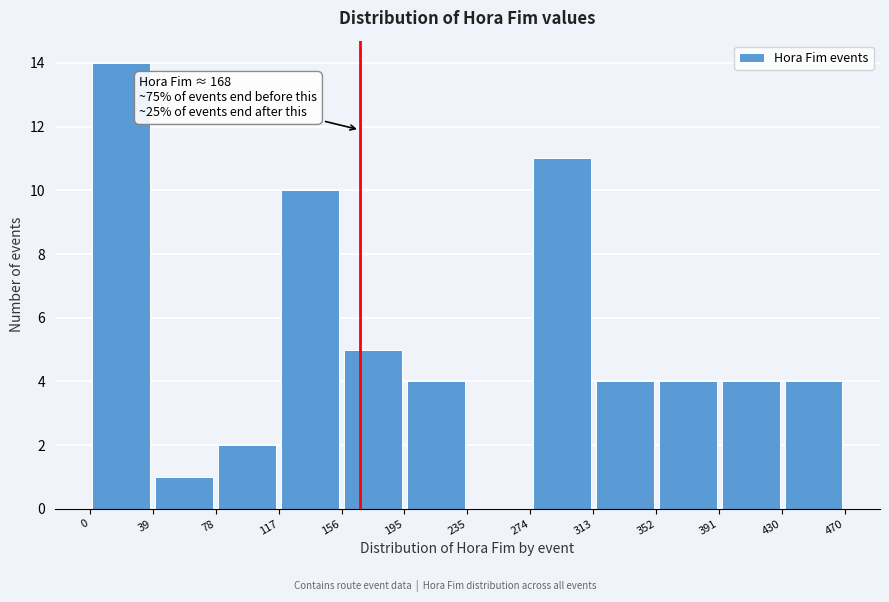

Which range on the x-axis has the tallest bar?

0 to 39